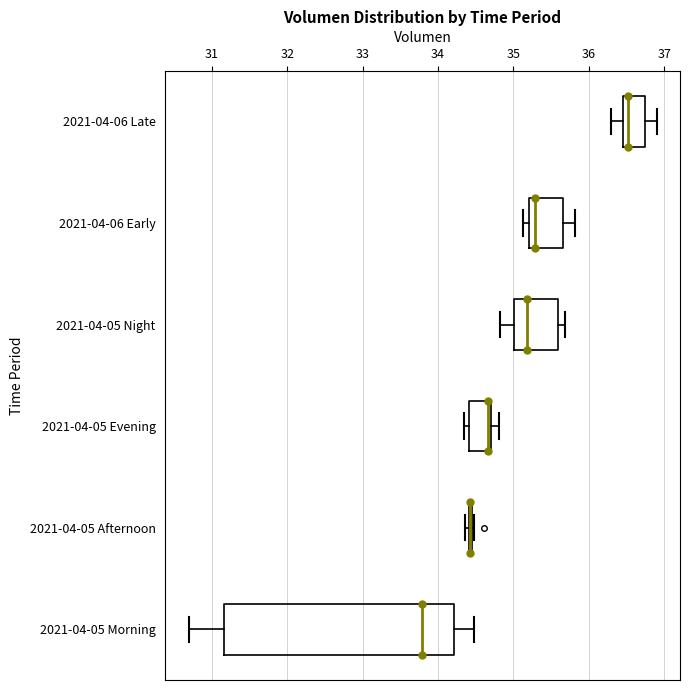

Where does the left whisker of the box for 2021-04-05 Morning end on the x-axis? The values are not printed on the chart, so give them approximately, as read against the axis.

30.7